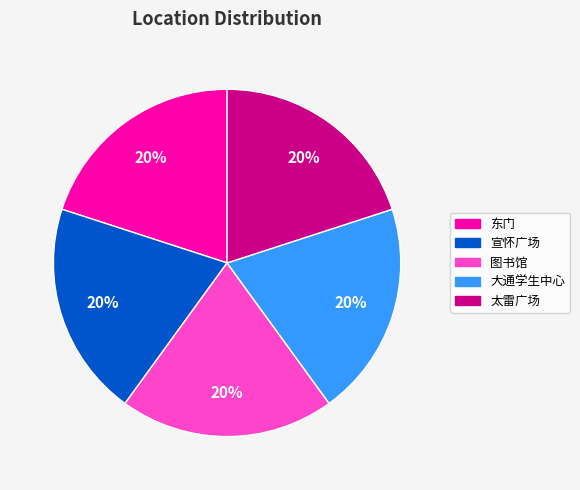

Is there a majority slice in this chart?

No